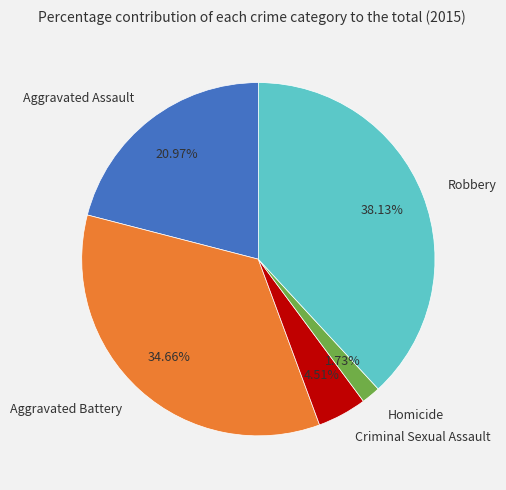

Is there a majority slice in this chart?

No